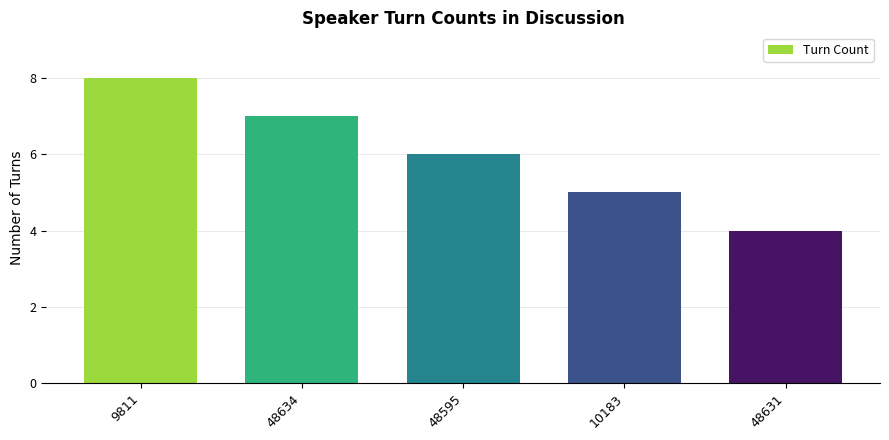

True or false: the data shows 8 at 48595.

False